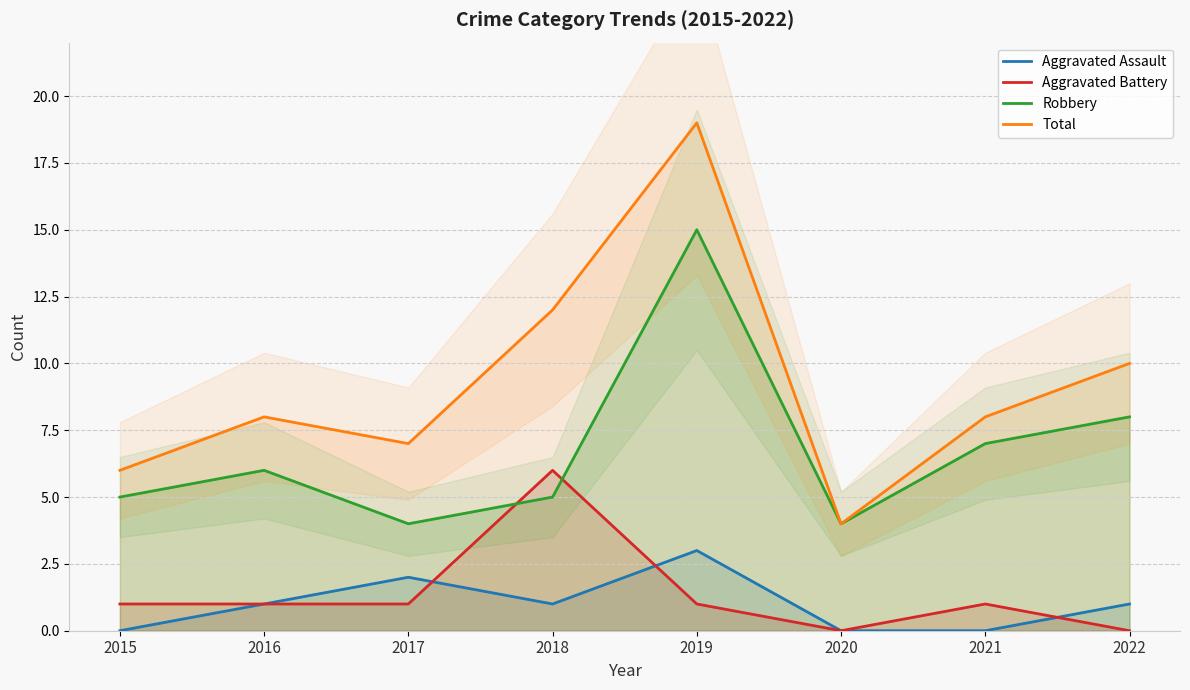

Which series has the widest spread of values?

Total